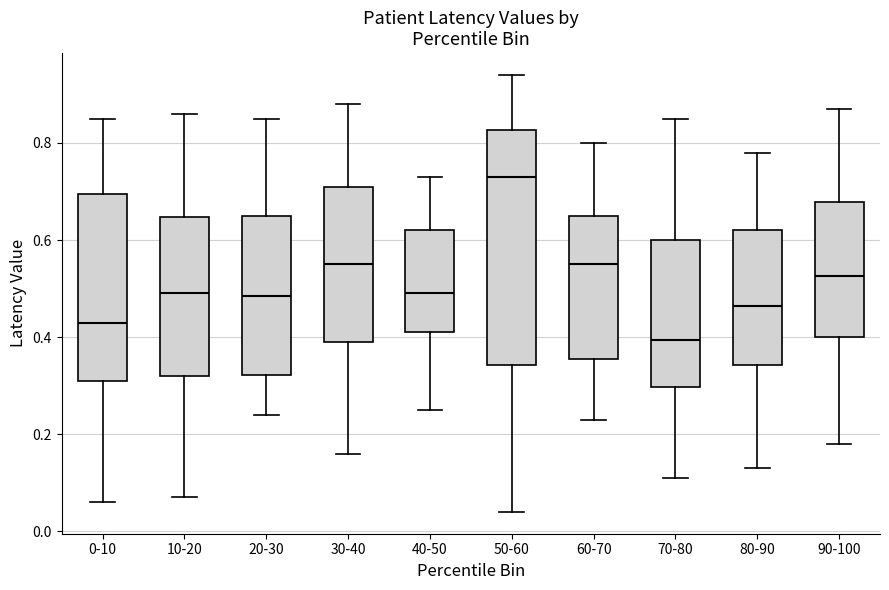

Comparing the boxes themselves (not the whiskers), which one is the tallest?

50-60